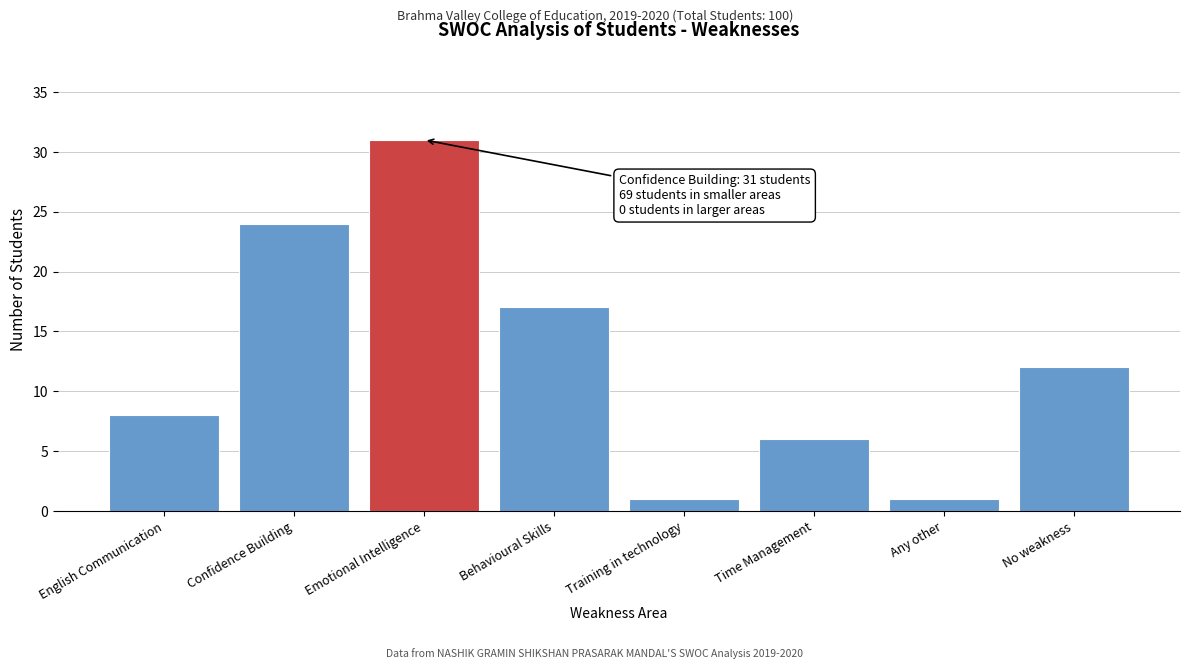

Reading left to right, list all the values displayed in this chart.

8	24	31	17	1	6	1	12